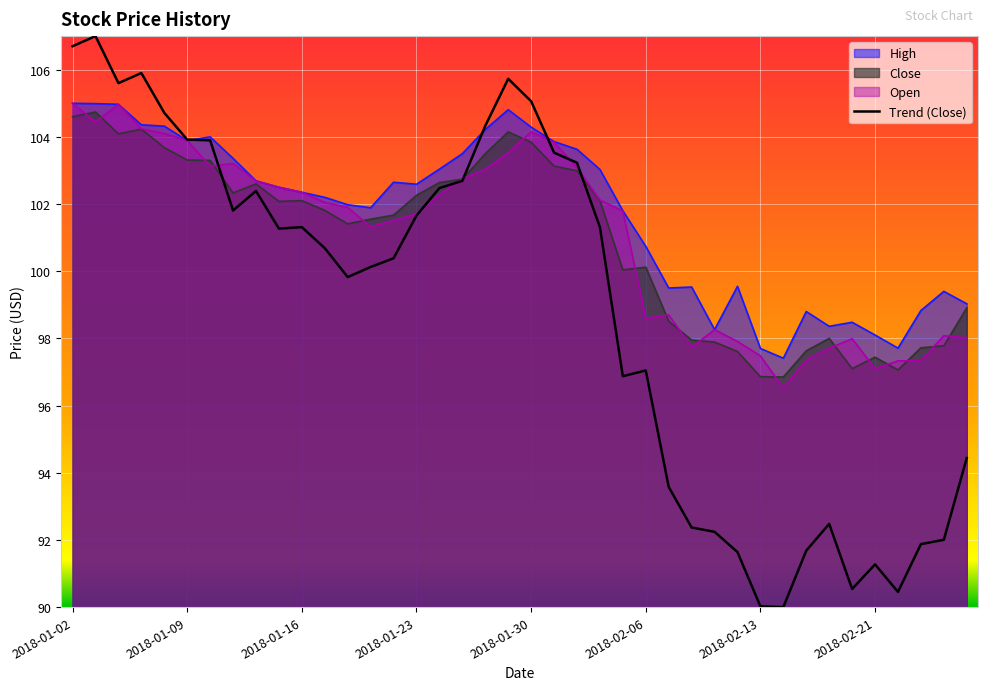

How many interior local valleys does the Open series have?

7